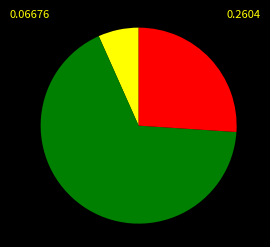

Is there a majority slice in this chart?

Yes